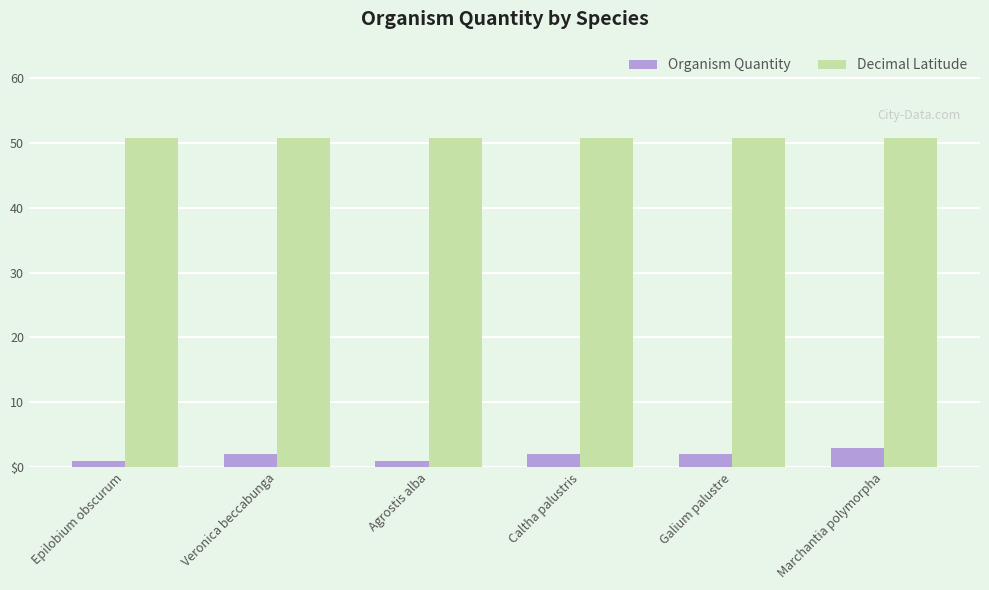

Reading left to right, what are all the values shown in this chart?

Organism Quantity: 1.0	2.0	1.0	2.0	2.0	3.0
Decimal Latitude: 50.8	50.8	50.8	50.8	50.8	50.8